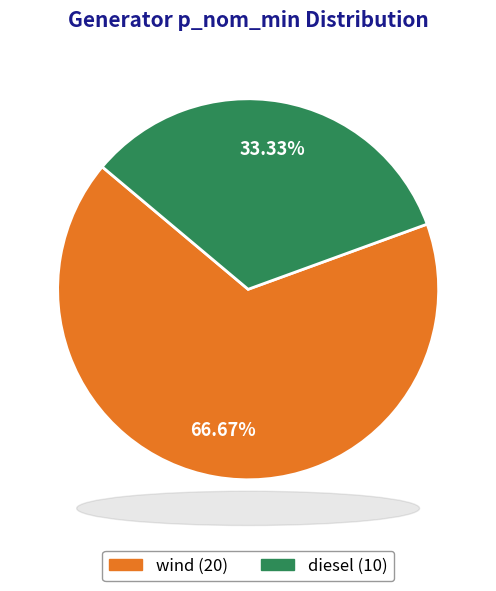

Do diesel and wind together represent more than half of the pie?

Yes